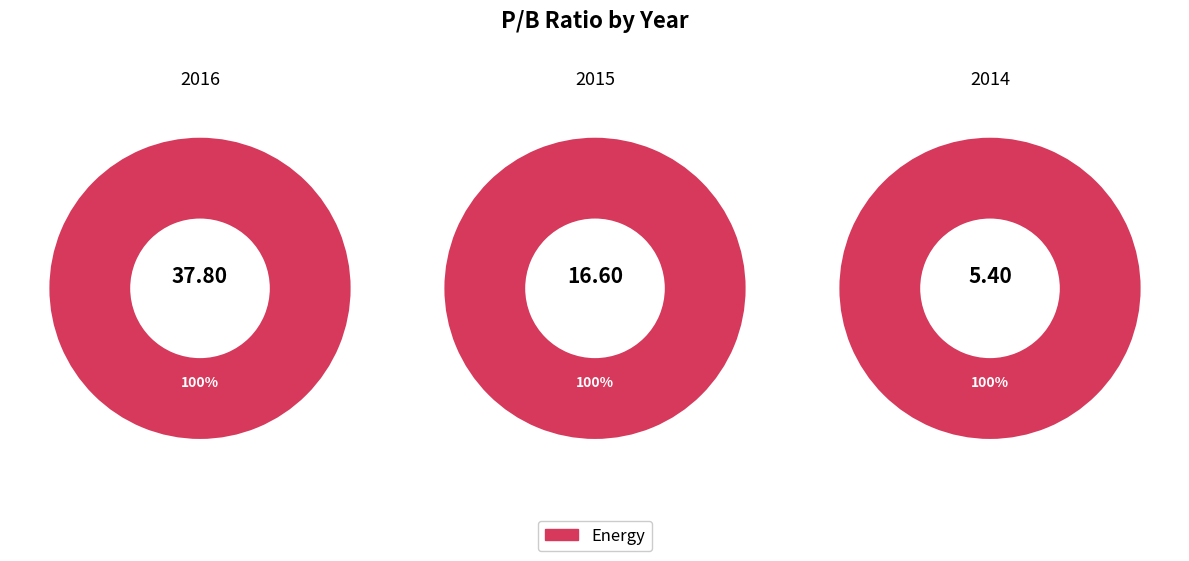

To the nearest percent, what portion does 2015 represent?

28%